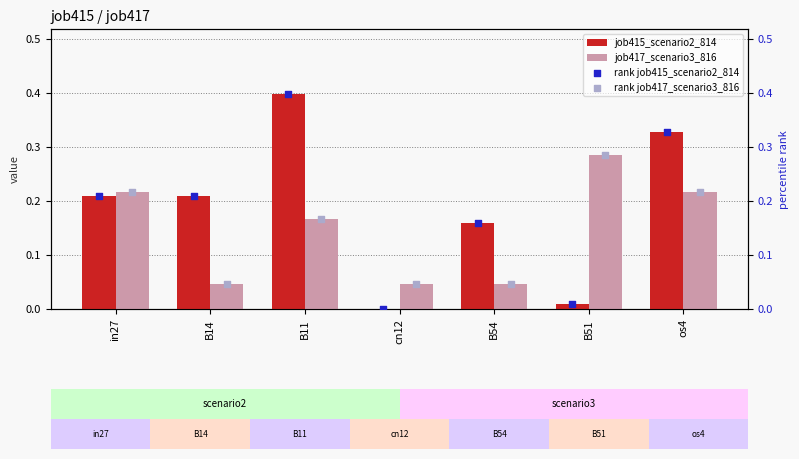

Is it true that job417_scenario3_816 equals 0.1 at B54?

False